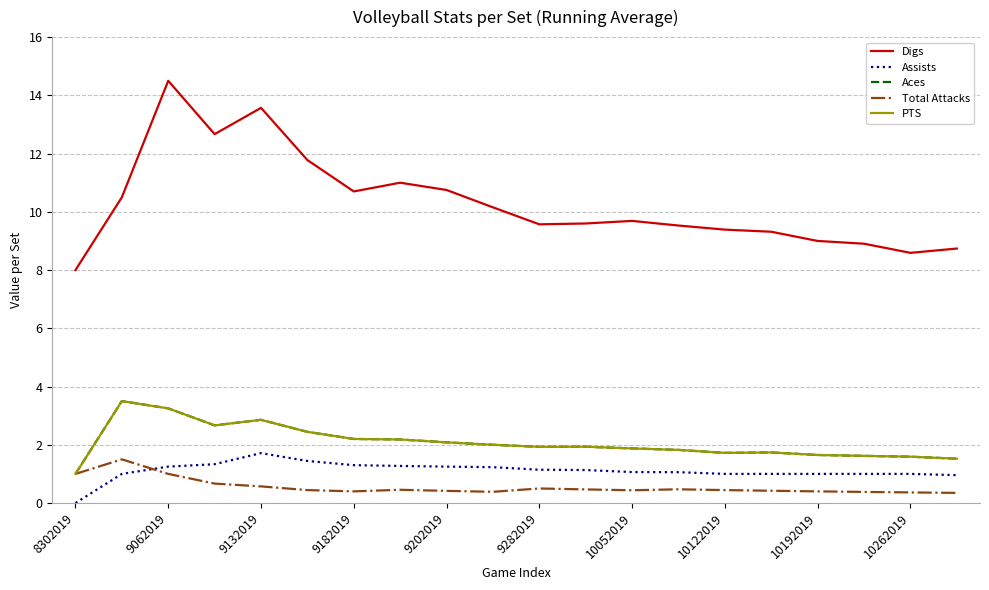

True or false: Aces has more than 0 interior local peaks.

True